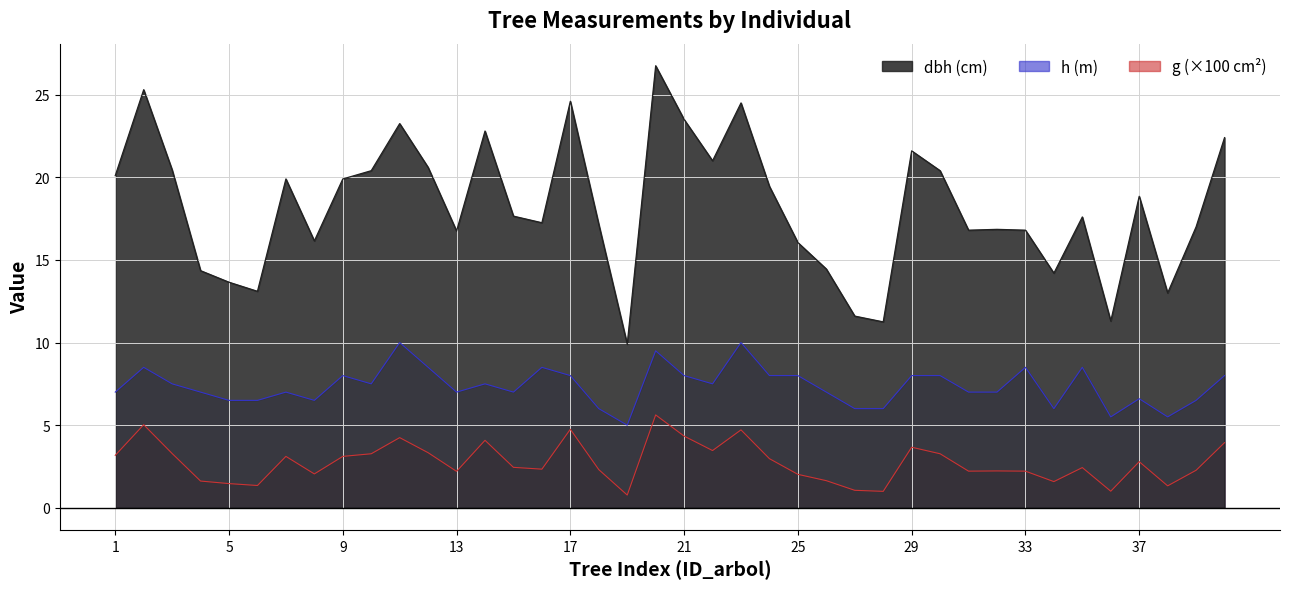

True or false: dbh and g cross at least once.

False